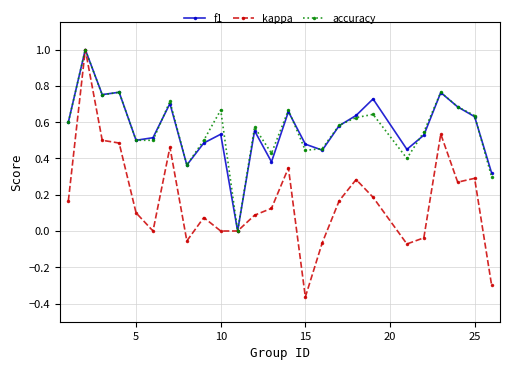

What is the greatest value displayed?

1.0